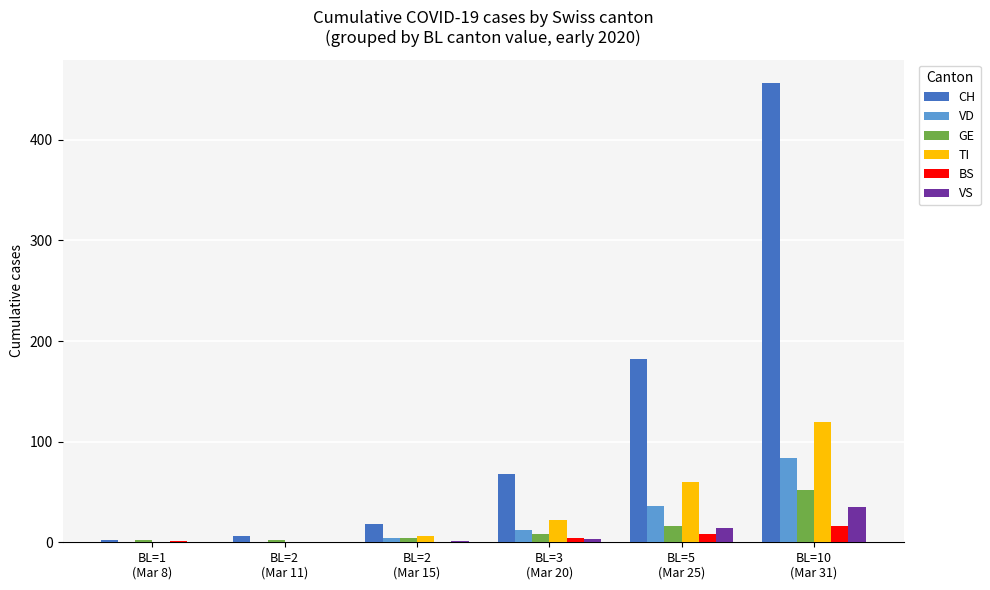

What is the sum of all BS values?

29